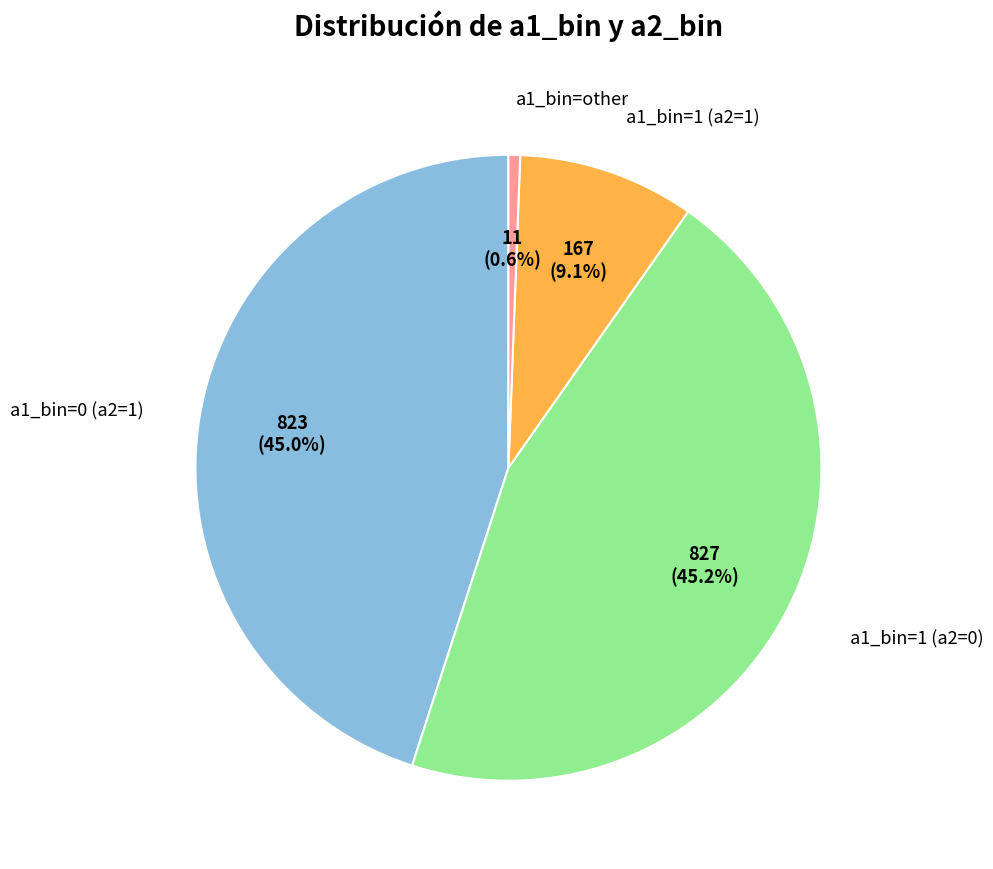

Is there any slice that represents more than half of the pie?

No